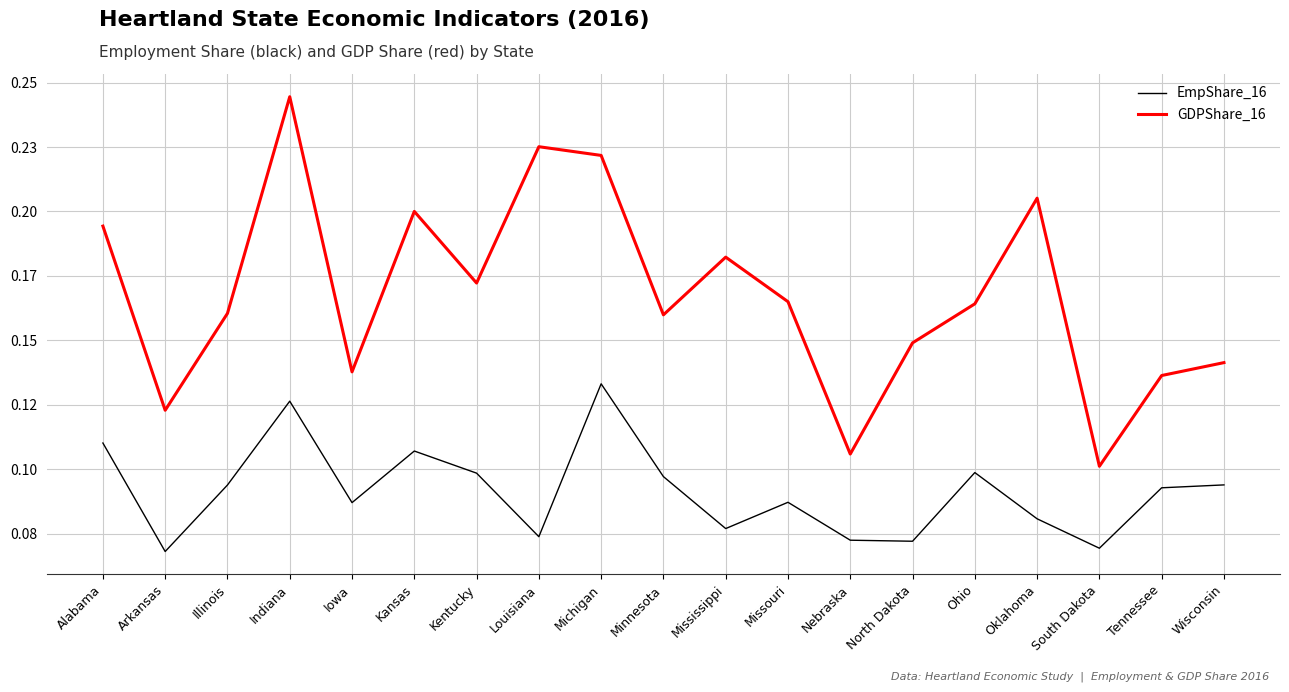

Does the chart display data point markers on the line(s)?

No